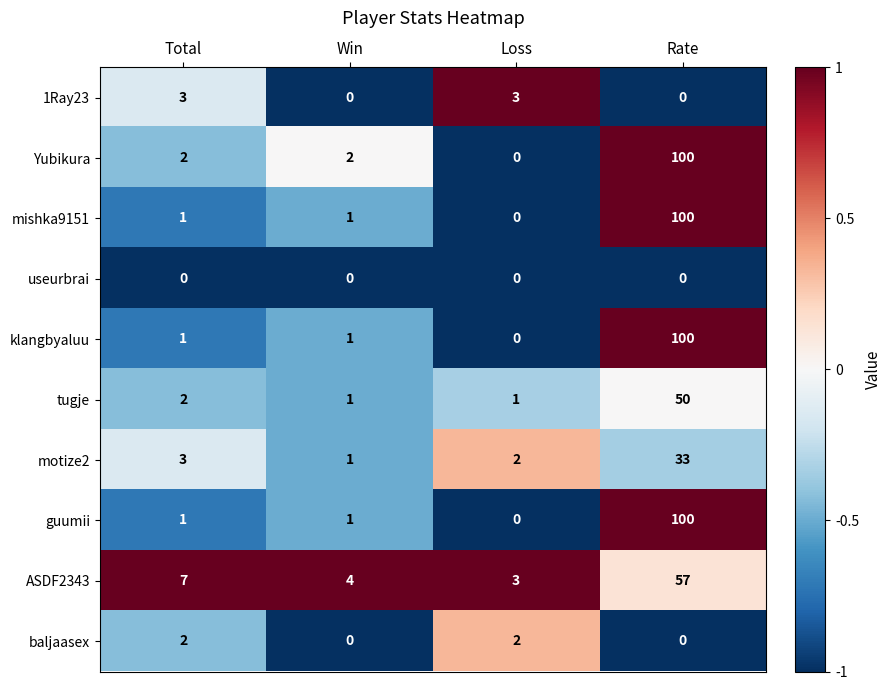

How many values in the Yubikura series are below 2?

1